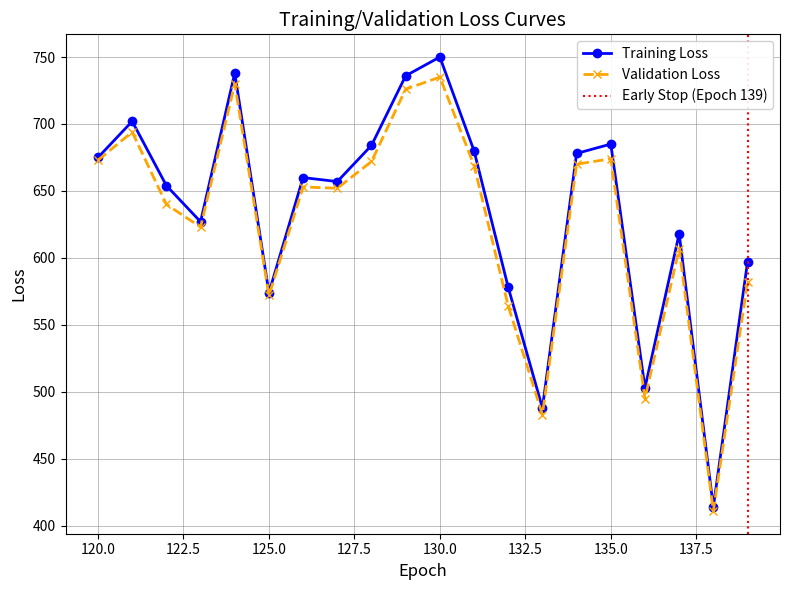

Which series has the largest range (max minus min)?

Training Loss